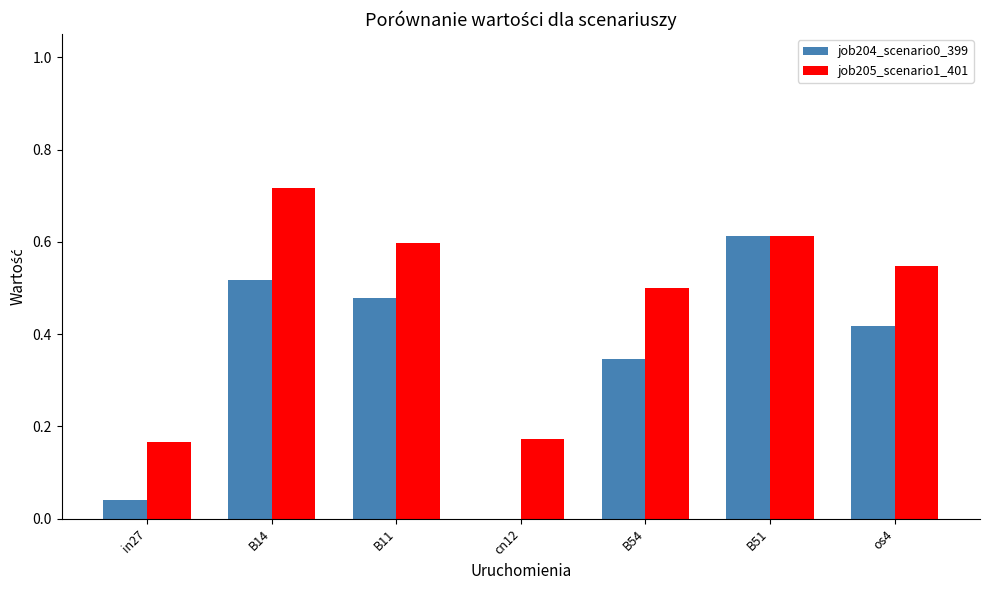

Which series has the largest total across all categories?

job205_scenario1_401